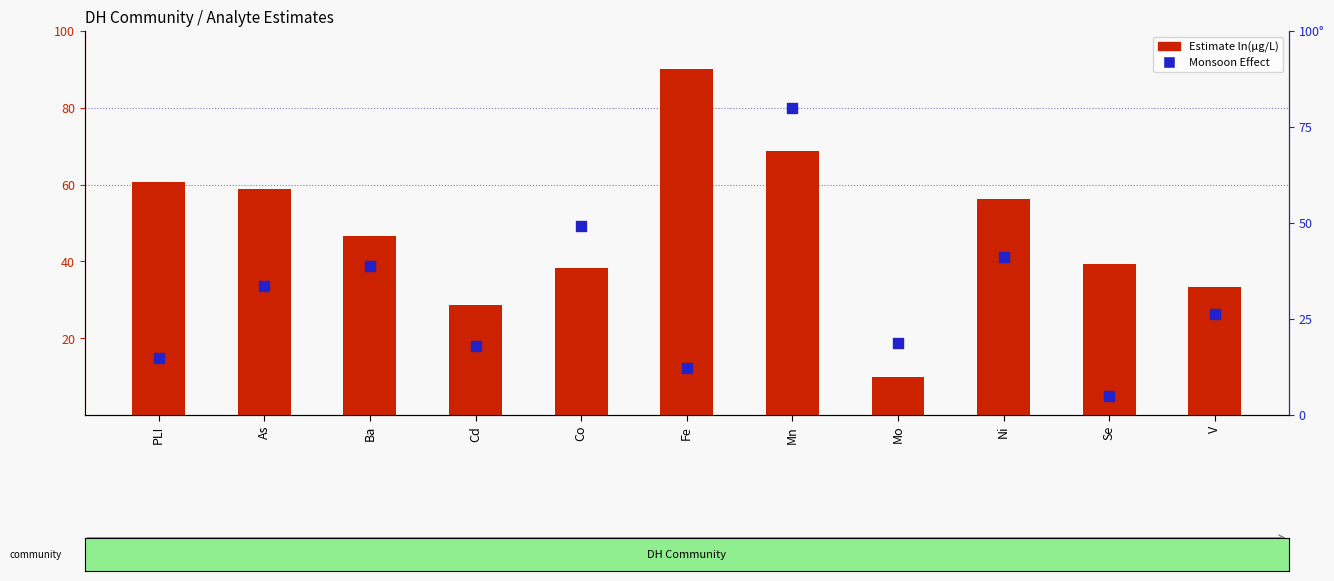

Which series contains the highest Y value?

Estimate ln(μg/L)